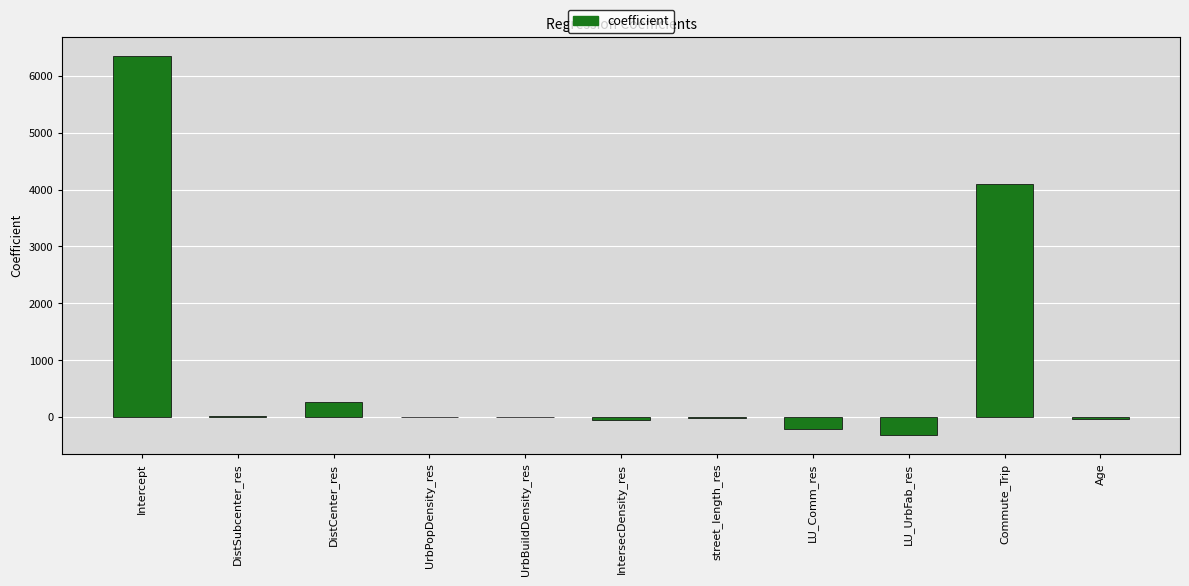

What is the maximum value shown in the chart?

6354.7